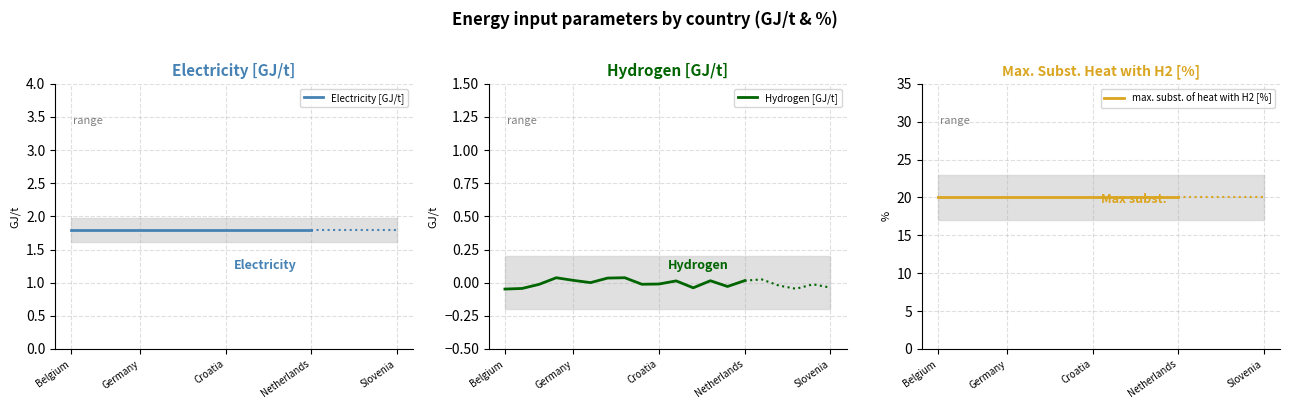

True or false: Hydrogen [GJ/t] and Electricity [GJ/t] intersect in this chart.

False